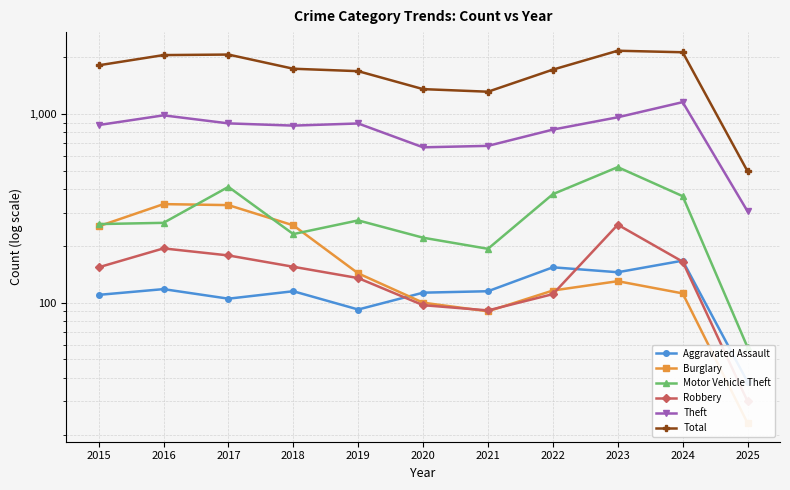

Between 2020 and 2023, which series saw the biggest shift?

Total